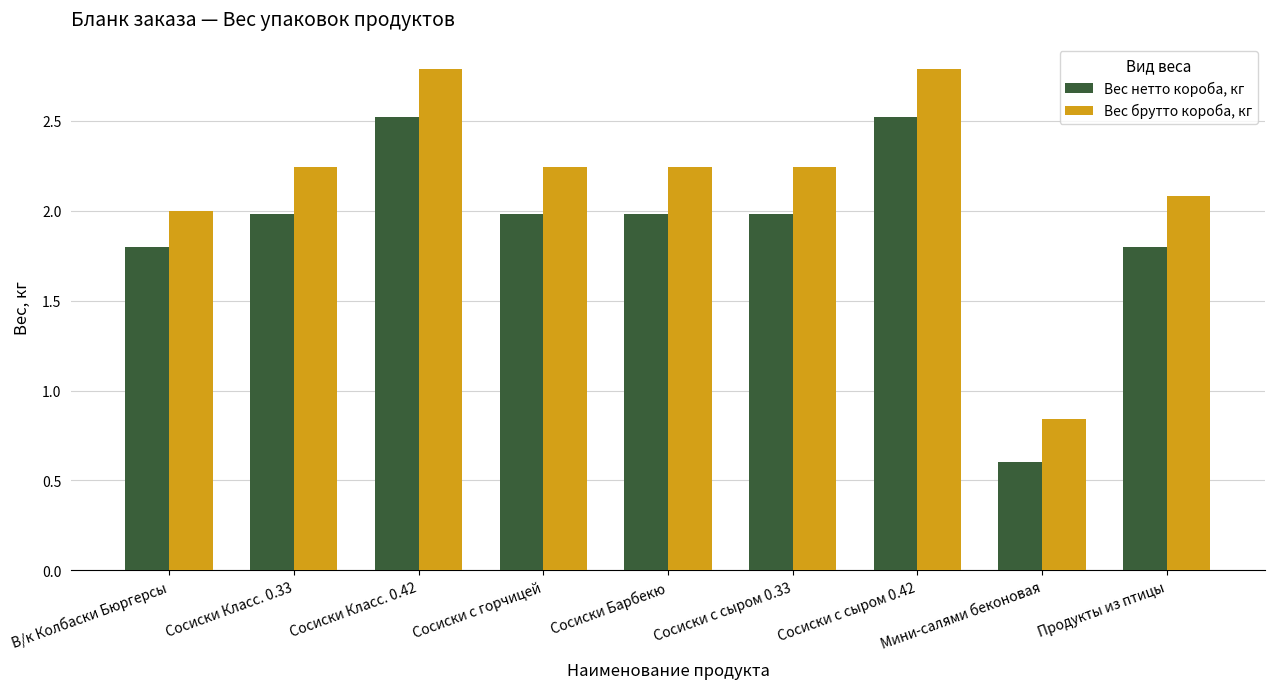

Where is Вес брутто короба, кг nearest to the value 1?

Мини-салями беконовая